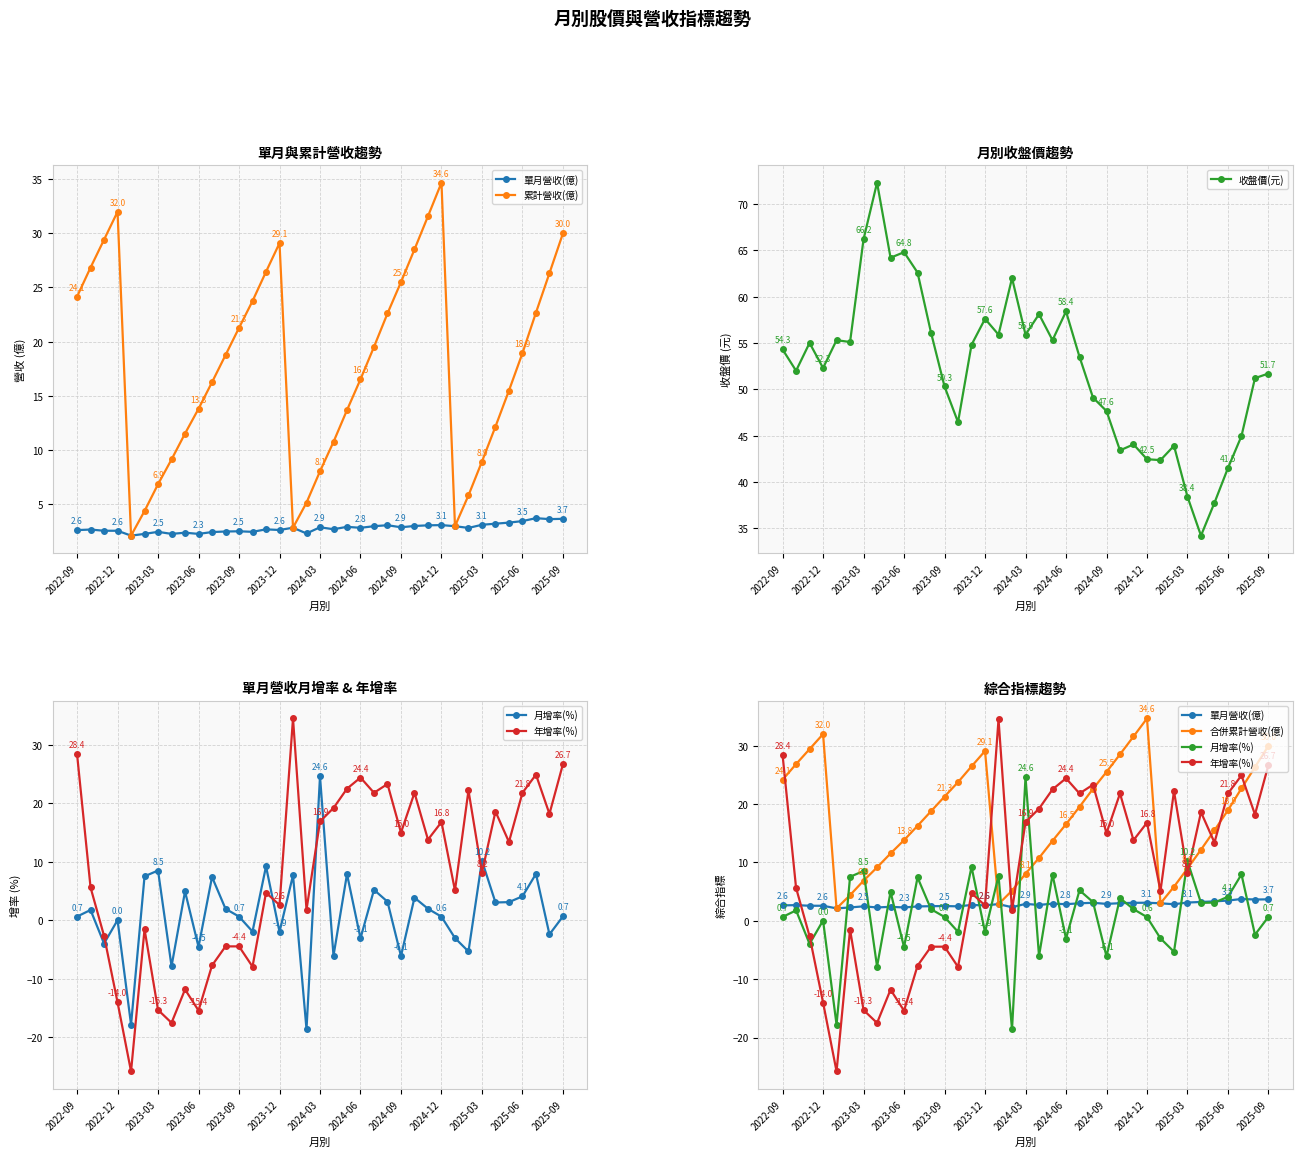

The 收盤價(元) series shows 64.8 at 2023-06. True or false?

True